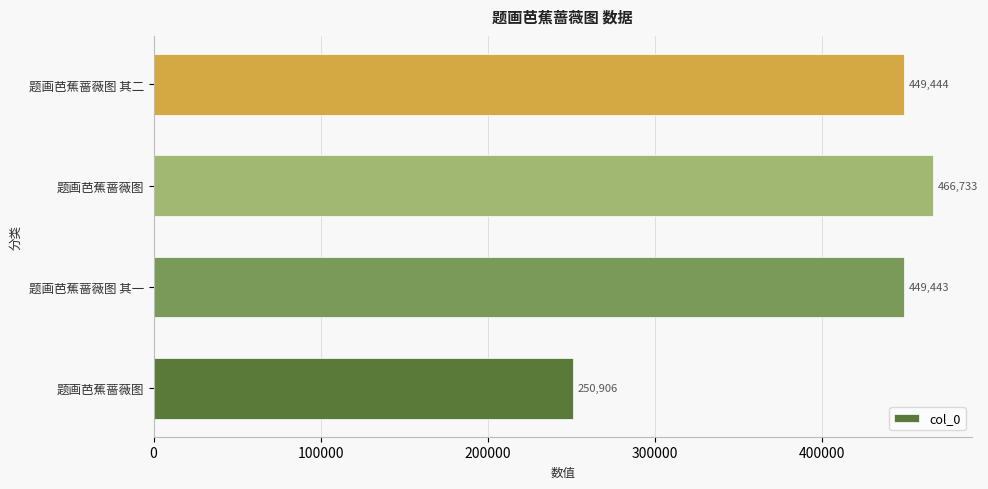

Are the bars horizontal?

Yes